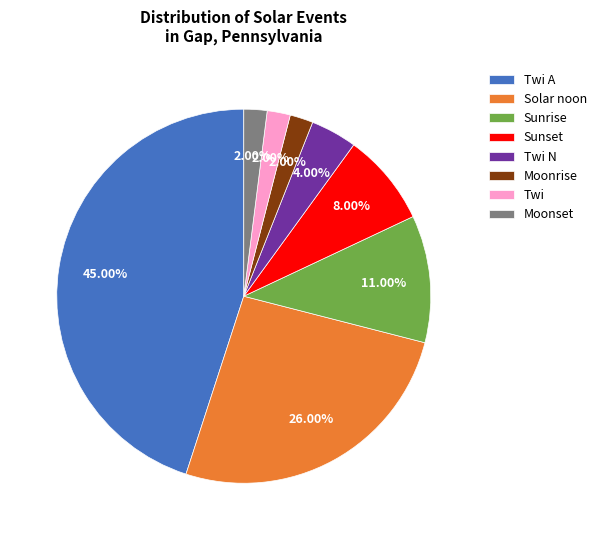

Which category has the biggest portion of the pie?

Twi A